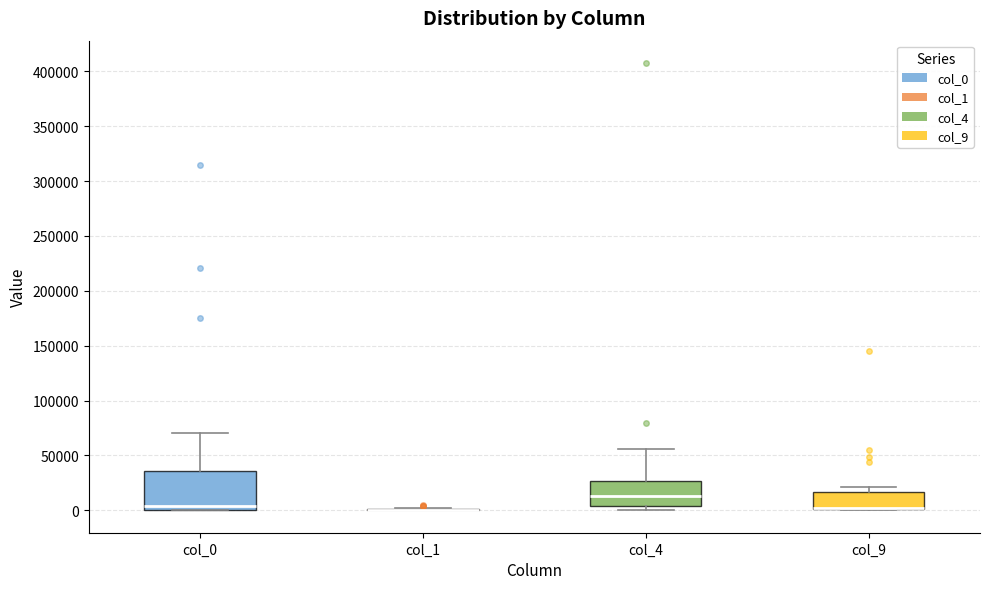

Reading left to right, transcribe this box plot: for each box, give where its median line is, the range the box spans, and where its two whiskers end, as read against the y-axis. The values are not printed on the chart, so give them approximately, as read against the axis.

col_0: median 5000, box 0 to 35000, whiskers 0 to 70000
col_1: box collapsed to a line at 0, whiskers 0 to 5000
col_4: median 15000, box 5000 to 25000, whiskers 0 to 55000
col_9: median 0 (drawn on the box's lower edge), box 0 to 15000, whiskers 0 to 20000